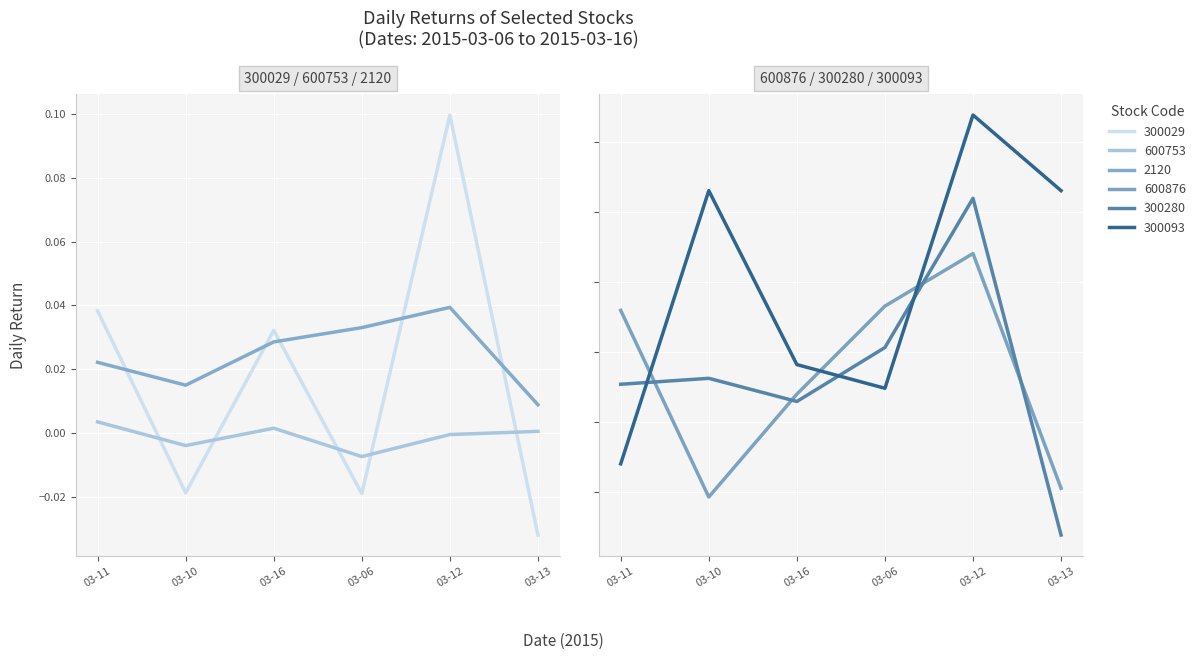

What is the difference between the highest and lowest values at 03-13?

0.1